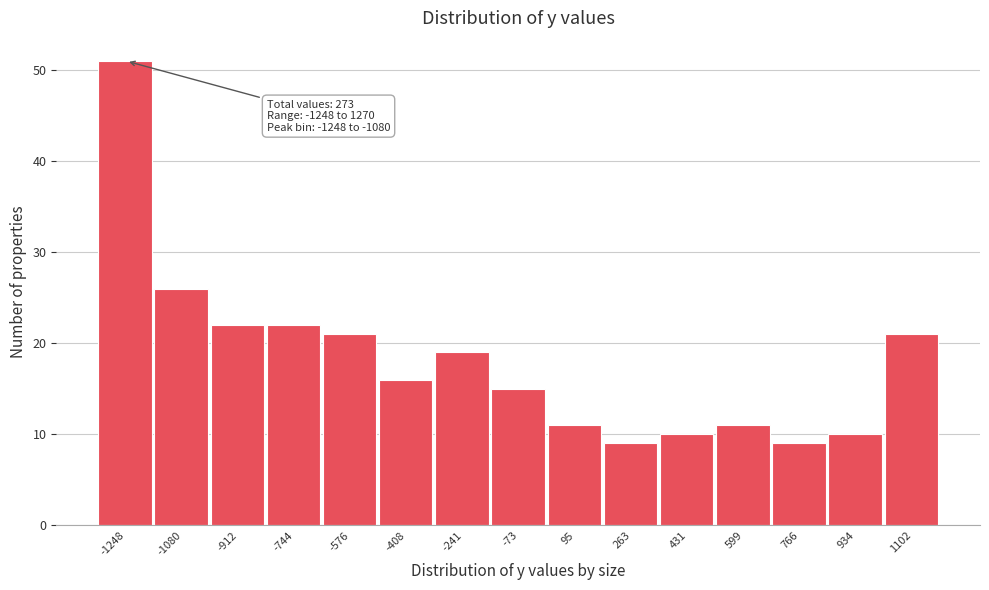

Reading left to right, what are all the values shown in this chart?

-1248=51	-1080=26	-912=22	-744=22	-576=21	-408=16	-241=19	-73=15	95=11	263=9	431=10	599=11	766=9	934=10	1102=21